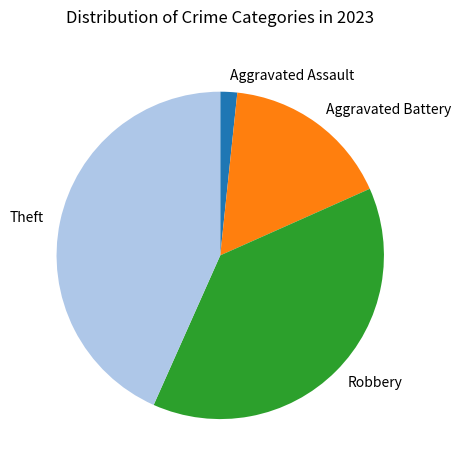

Does Aggravated Assault represent more than half of the total?

No